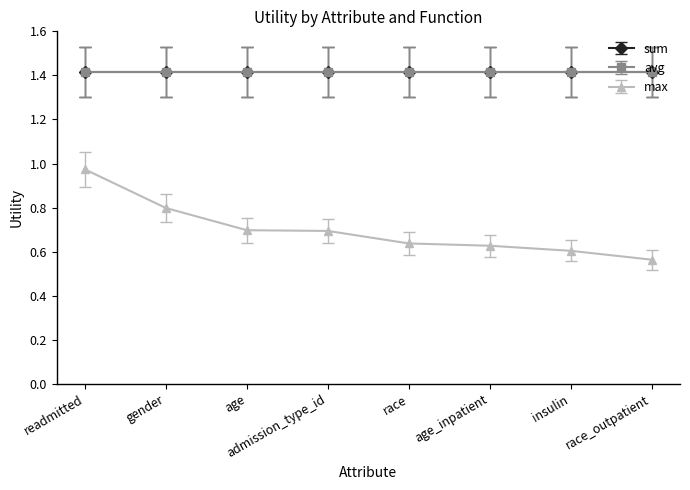

What is the difference between the max values at readmitted and age?

0.3